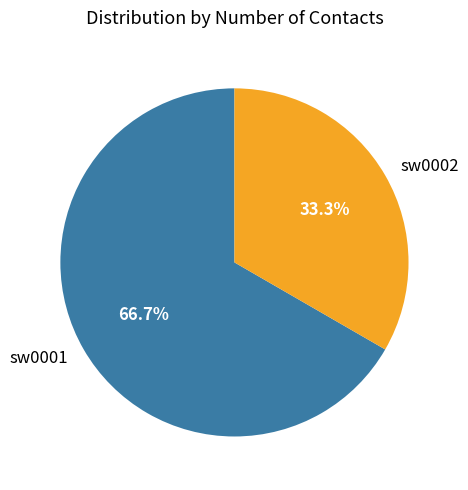

Is it true that sw0002 is 33% of the pie?

True